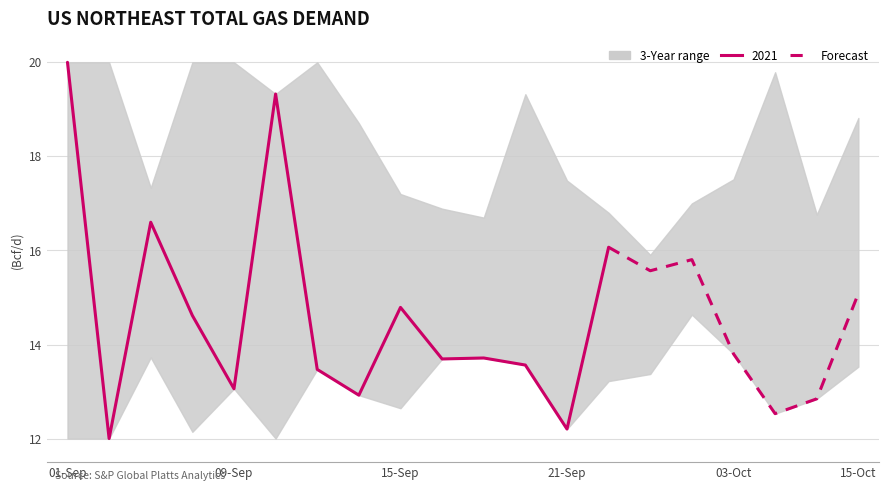

Which has a higher value, 01-Sep or 6?

01-Sep